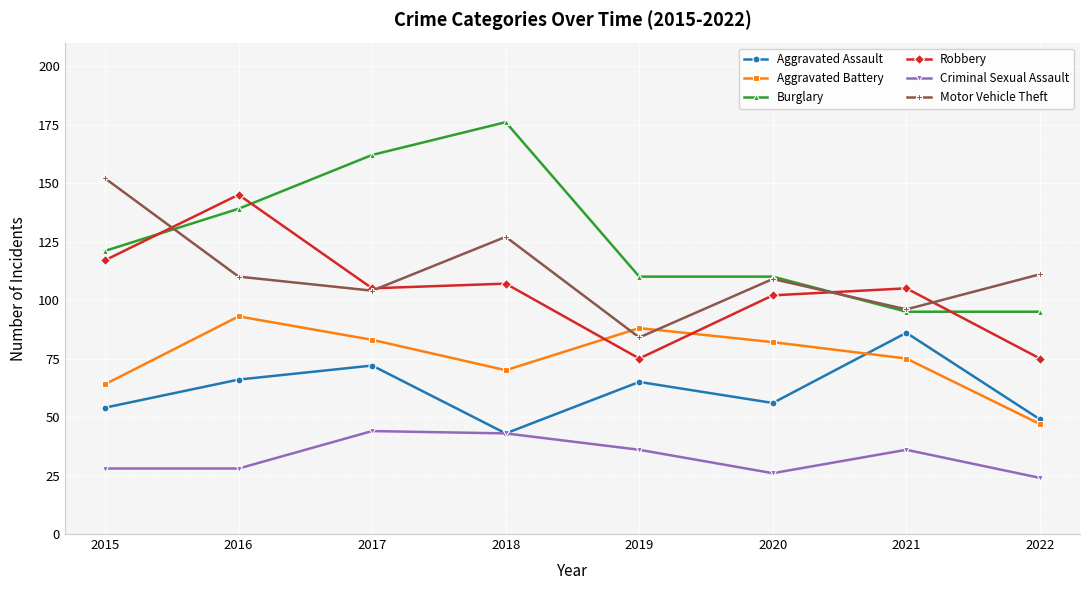

What is the highest value of the Robbery series?

145